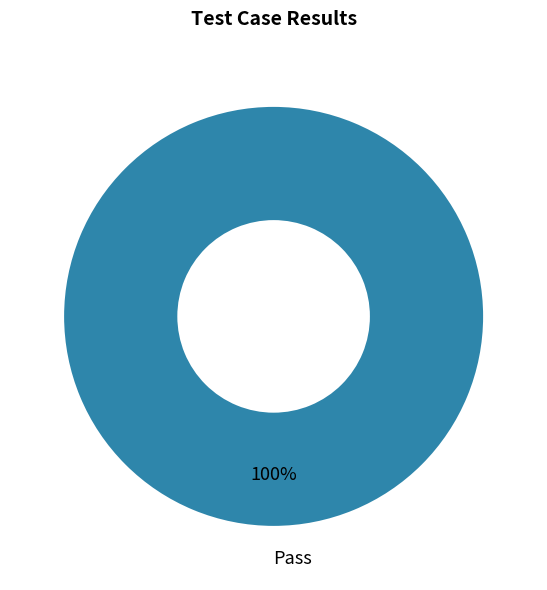

Is there any slice that represents more than half of the pie?

Yes